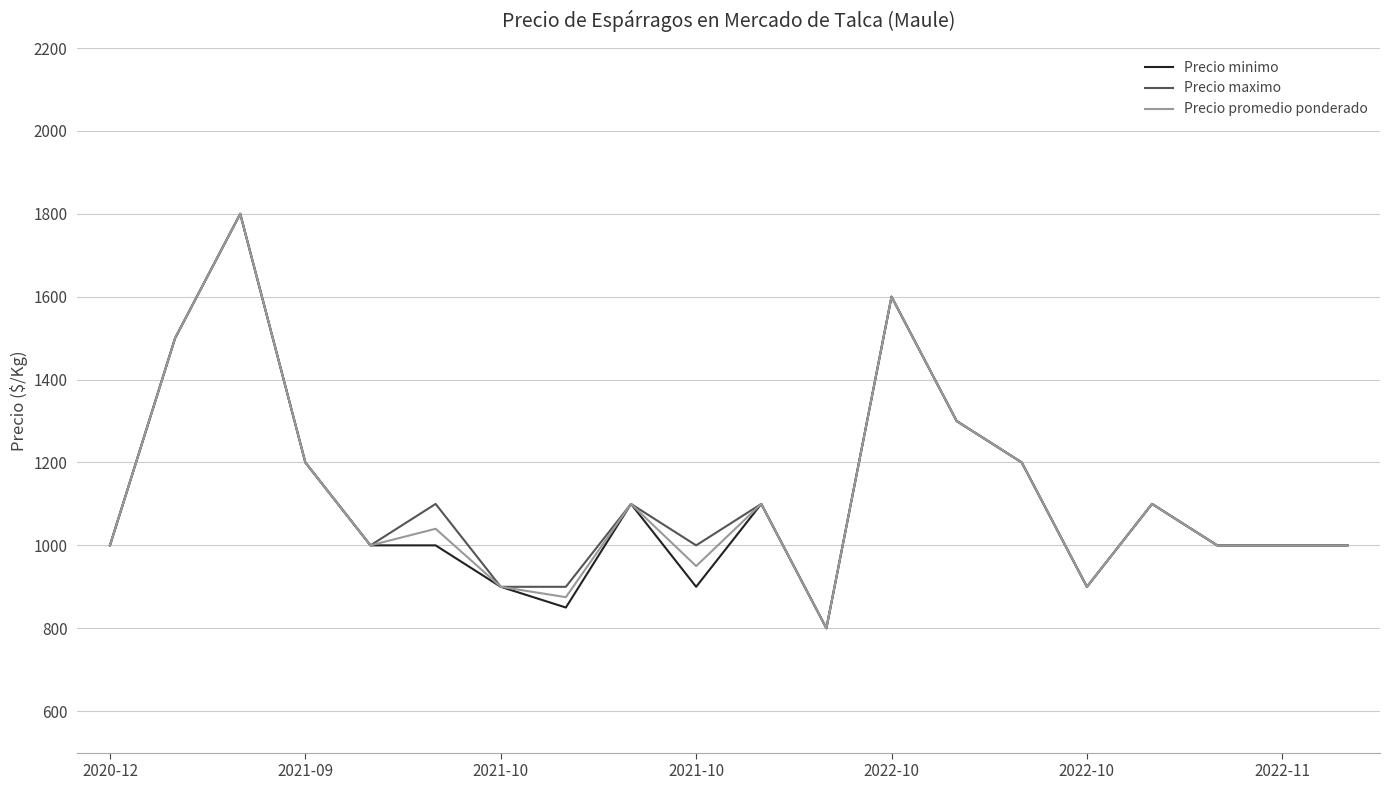

What is the maximum value shown in the chart?

1800